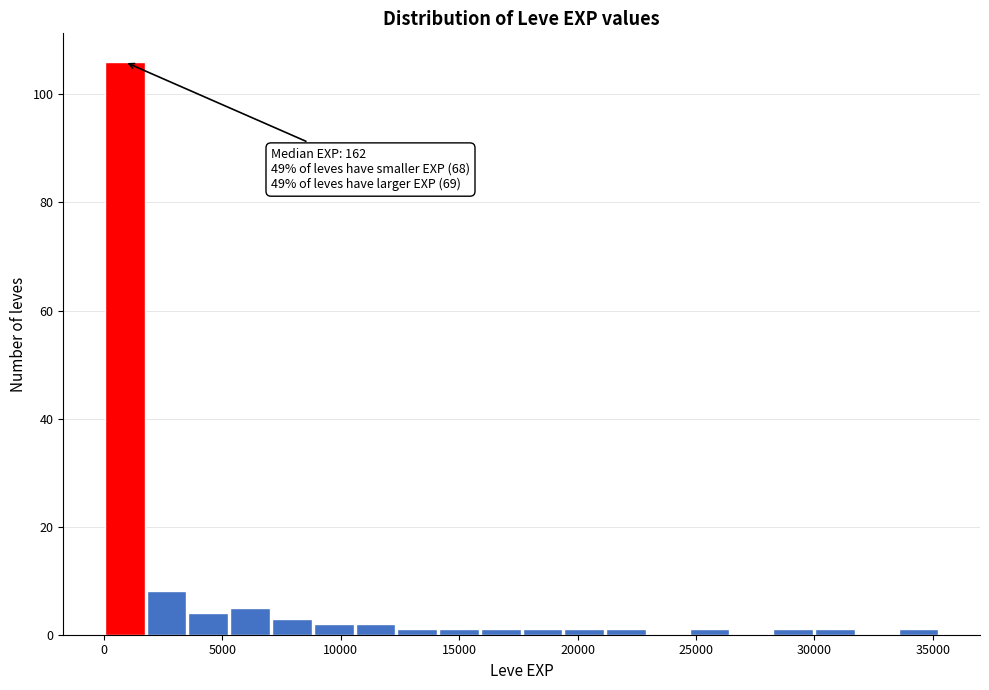

Read against the x-axis, roughly where is the centre of the tallest bar?

1000